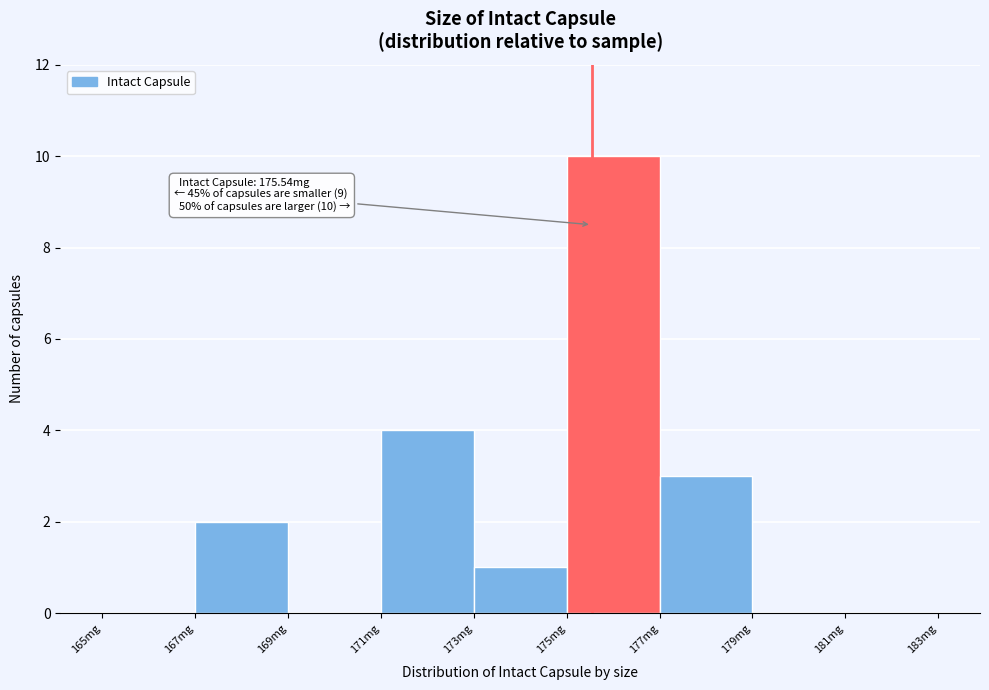

Which range on the x-axis has the tallest bar?

175 to 177